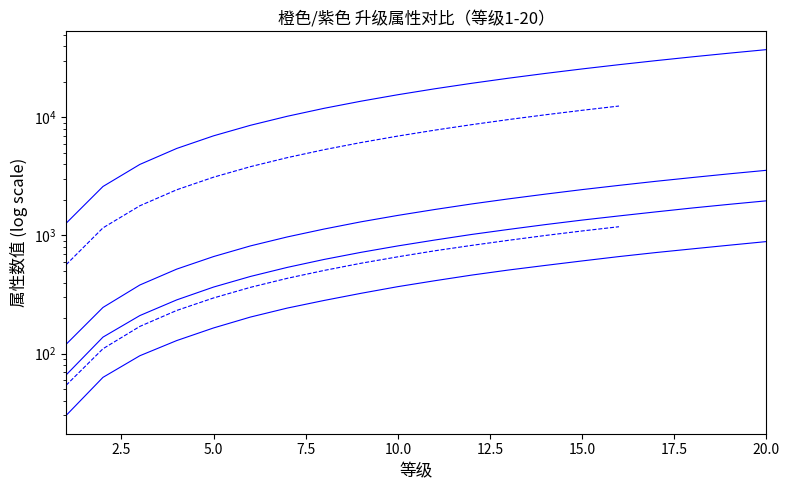

What is the average value of the 橙色-攻击 series?

1668.9